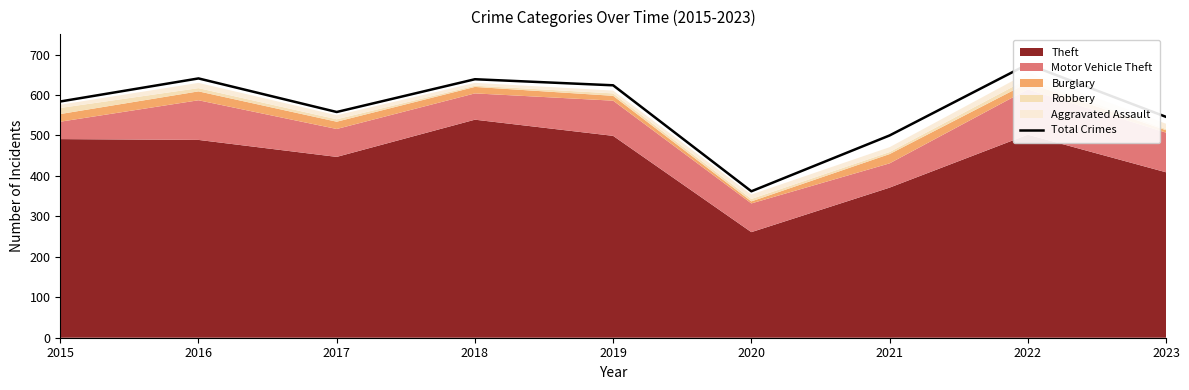

List the labels in order of value, smallest first.

2020, 2021, 2023, 2017, 2015, 2019, 2018, 2016, 2022